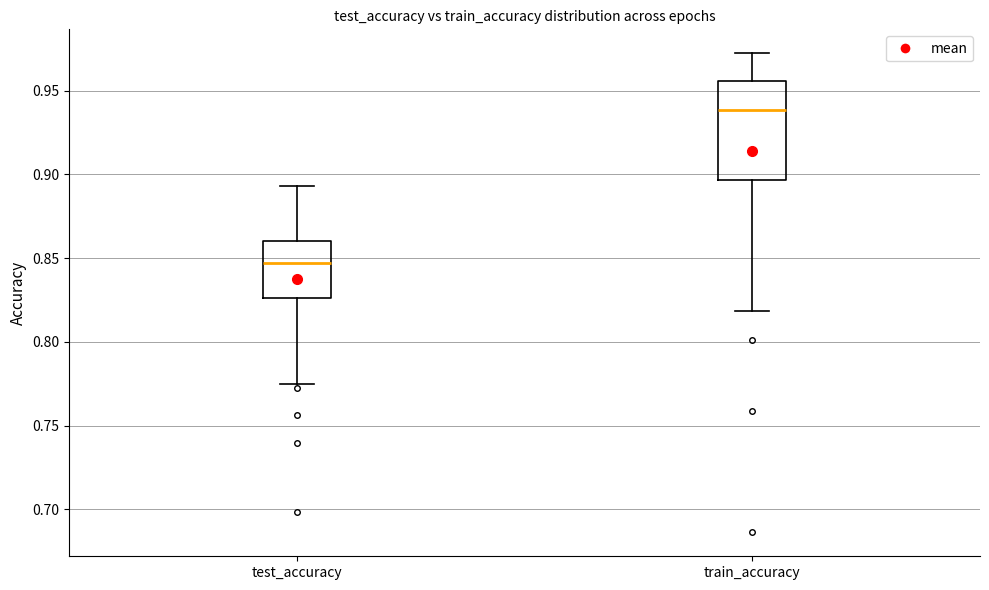

Reading left to right, read every box against the y-axis: the position of its median line, the range the box covers, and the ends of its whiskers. The values are not printed on the chart, so give them approximately, as read against the axis.

test_accuracy: median 0.845, box 0.825 to 0.860, whiskers 0.775 to 0.895
train_accuracy: median 0.940, box 0.895 to 0.955, whiskers 0.820 to 0.970